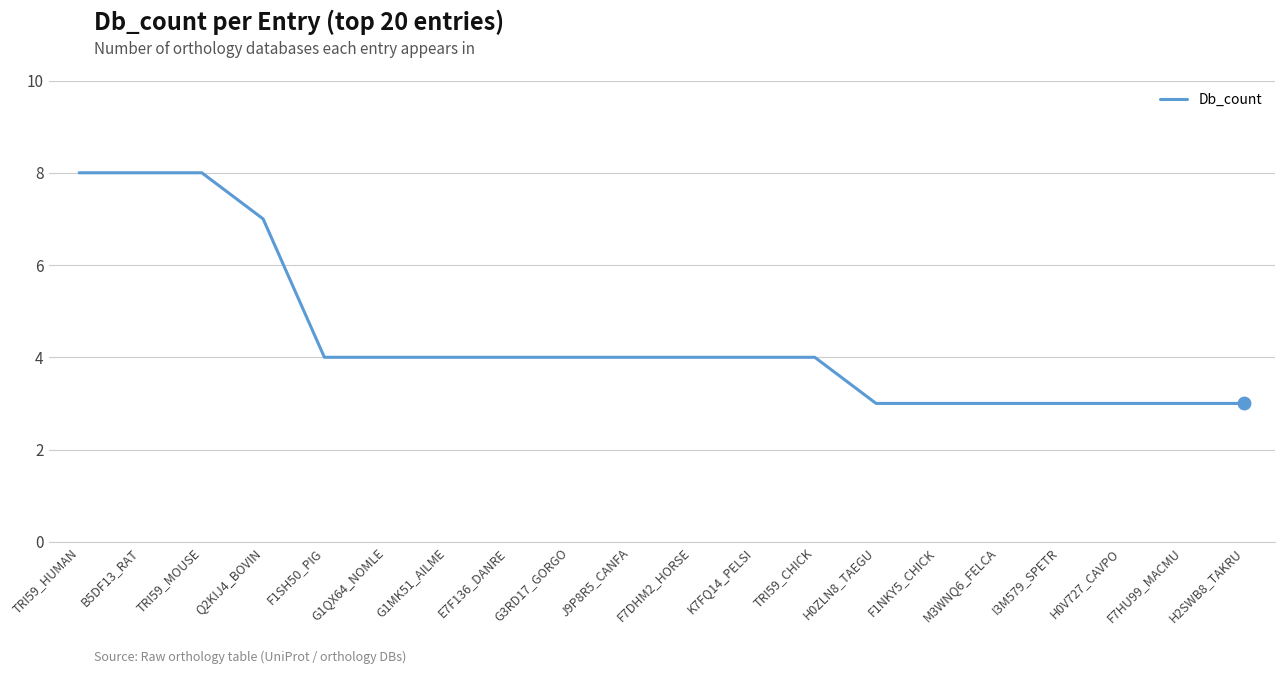

True or false: the data shows 3 at F7HU99_MACMU.

True